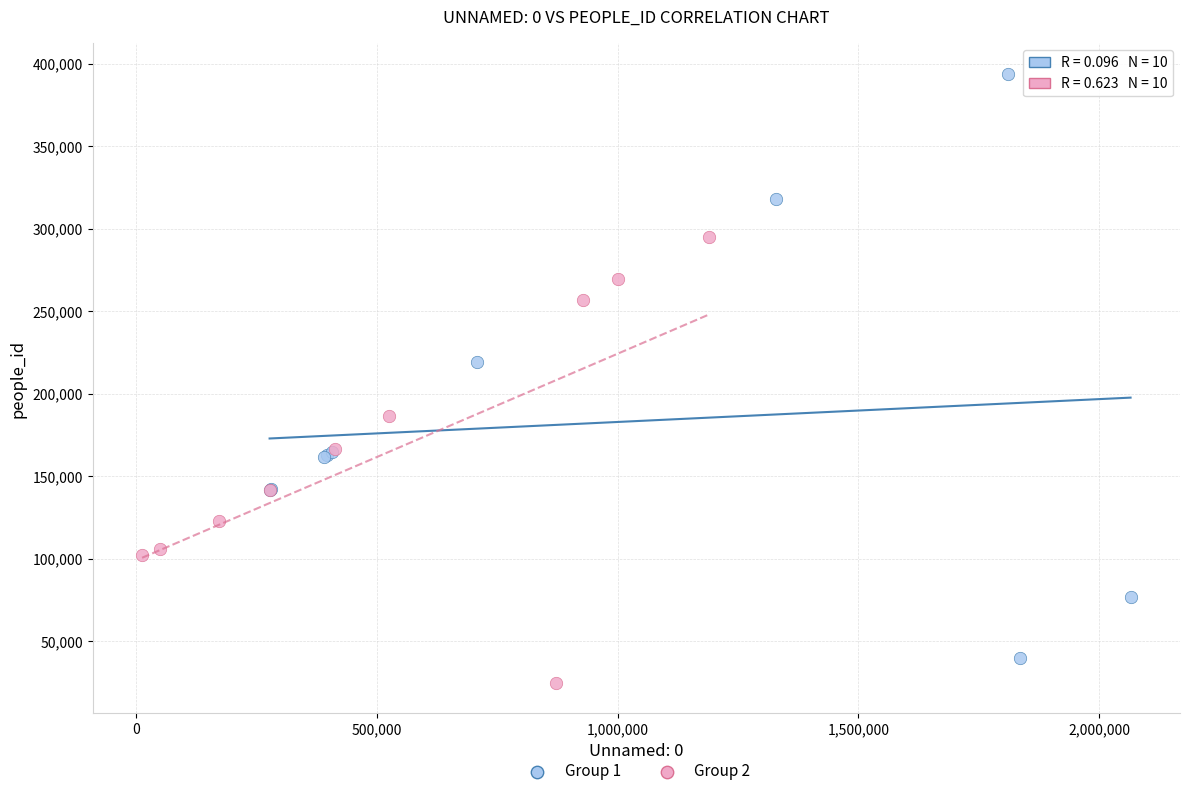

Which series reaches the maximum Y coordinate?

Group 1